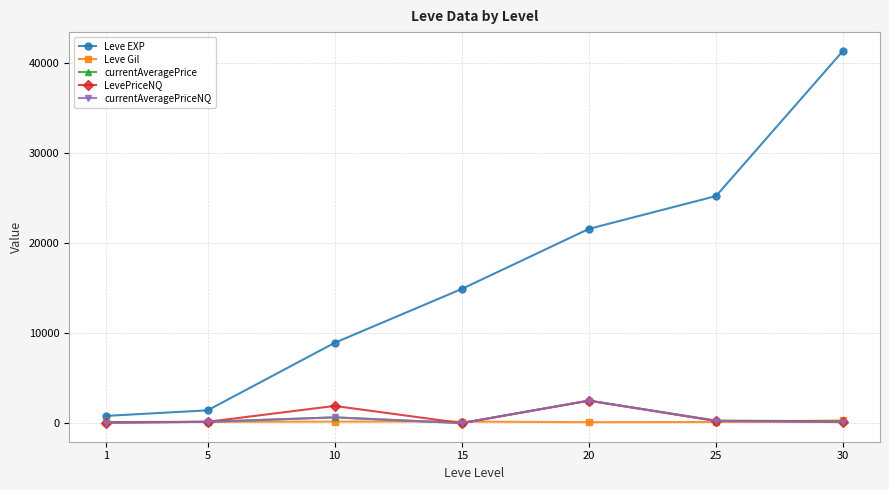

Which label corresponds to the largest value in the chart?

30